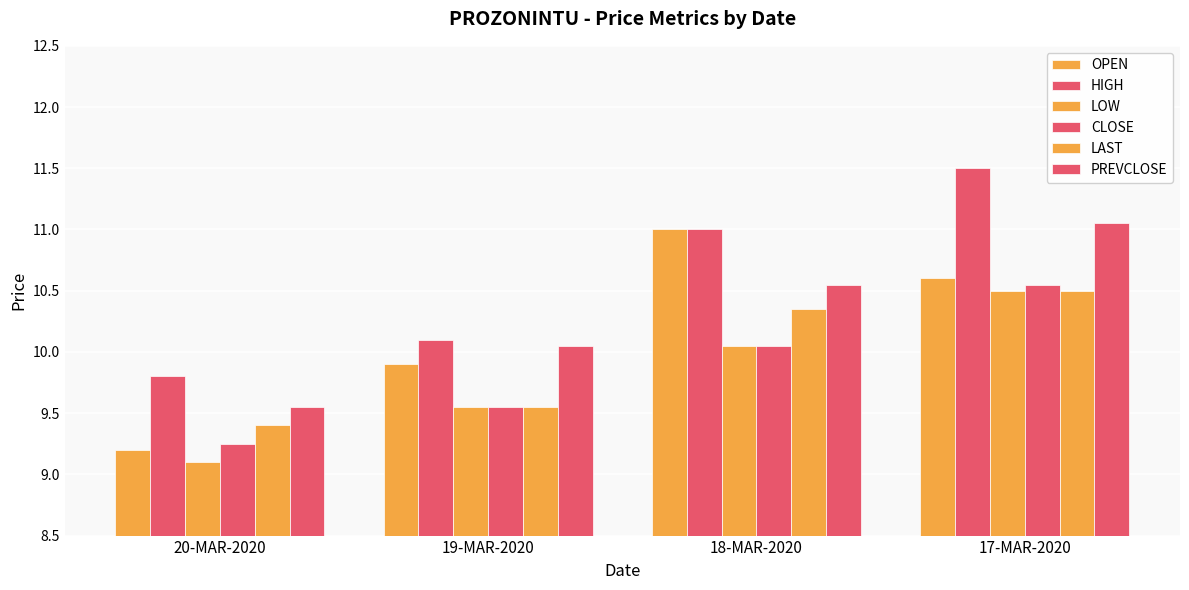

What is the average value of the OPEN series?

10.2